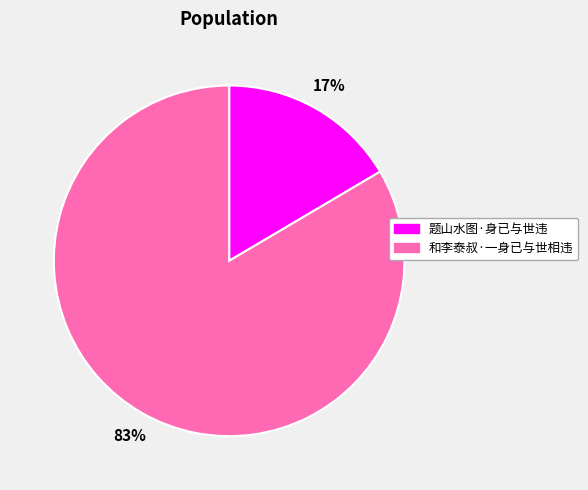

To the nearest percent, what is the average slice percentage?

50%